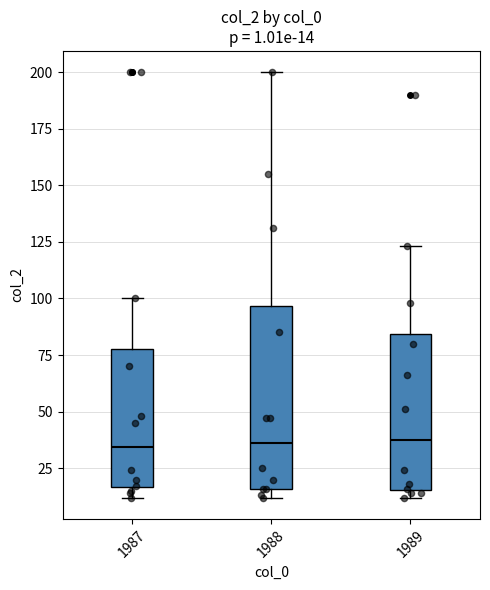

Which box is the tallest, from its lower edge to its upper edge?

1988